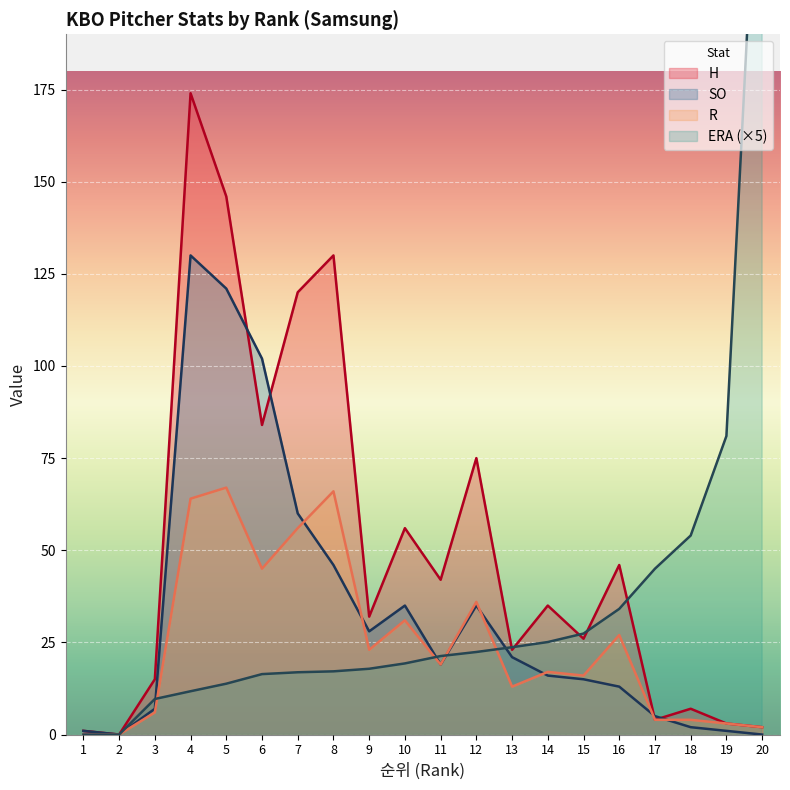

What is the sum of the ERA values at 6 and 9?

34.2